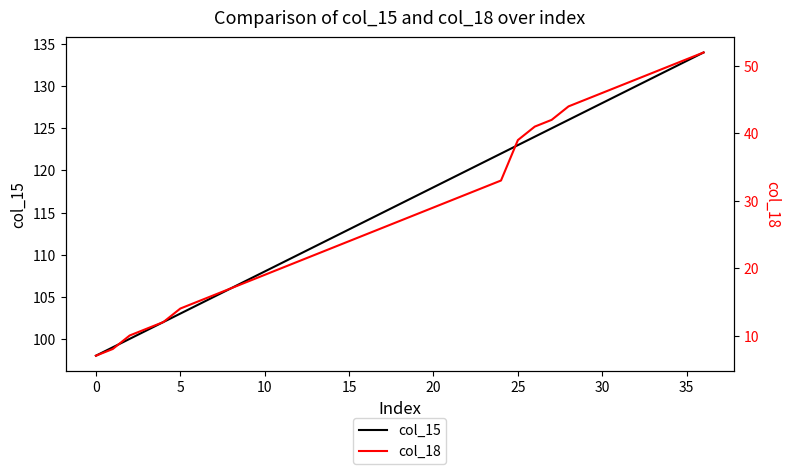

What is the minimum value shown in the chart?

7